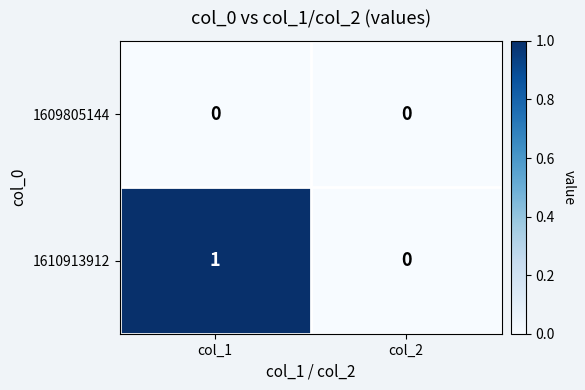

Reading right to left, transcribe all the data shown in this chart.

1609805144: 0	0
1610913912: 0	1